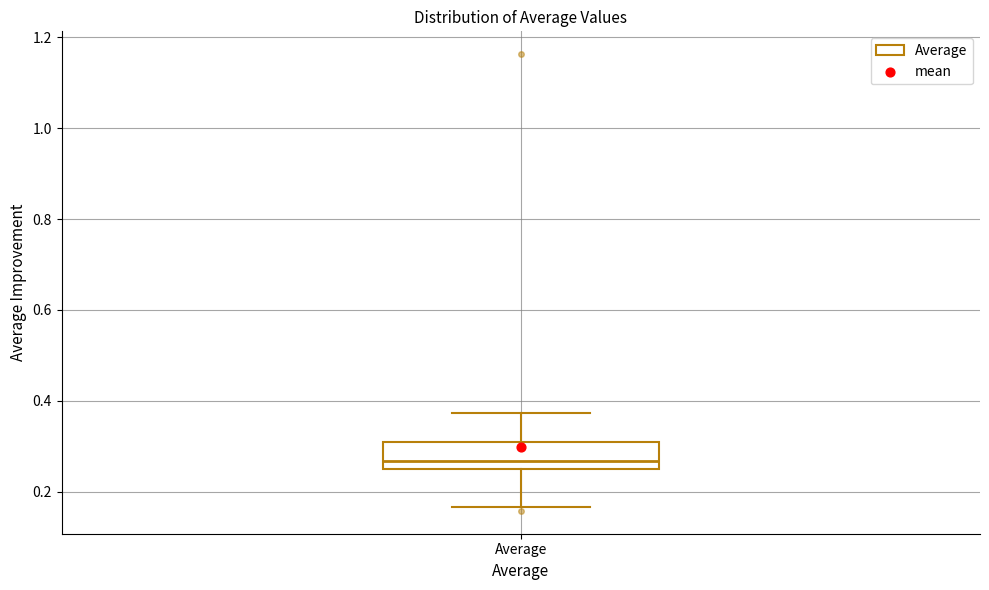

Transcribe this box plot: give where the median line is, the range the box spans, and where the two whiskers end, as read against the y-axis. The values are not printed on the chart, so give them approximately, as read against the axis.

median 0.26 (just above the box's lower edge), box 0.26 to 0.32, whiskers 0.16 to 0.38